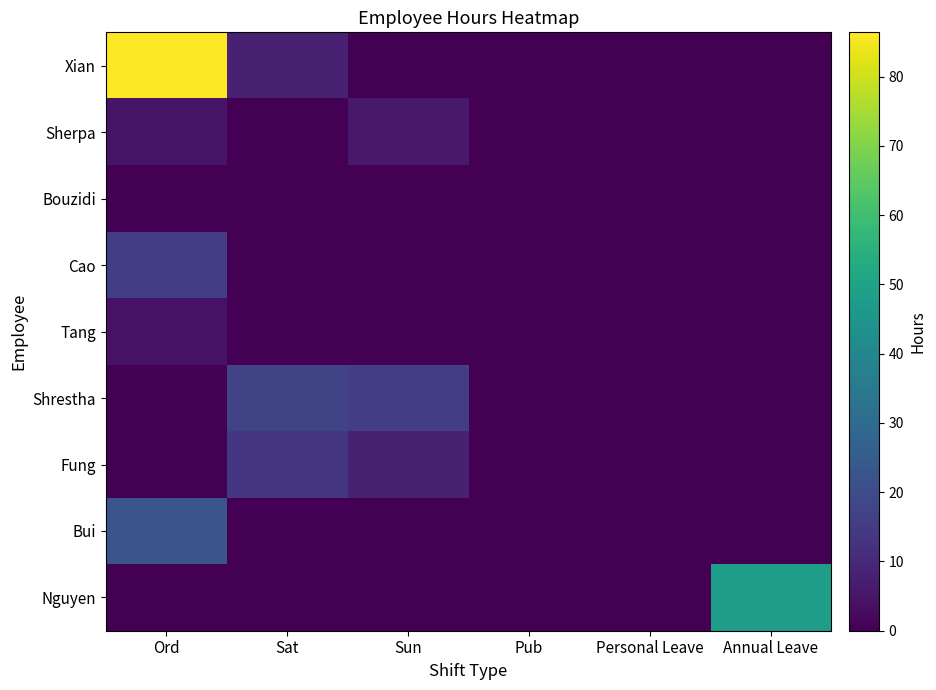

Reading right to left, what are all the values shown in this chart?

Xian: Annual Leave=0.0	Personal Leave=0.0	Pub=0.0	Sun=0.0	Sat=7.9	Ord=86.4
Sherpa: Annual Leave=0.0	Personal Leave=0.0	Pub=0.0	Sun=6.0	Sat=0.0	Ord=5.0
Bouzidi: Annual Leave=0.0	Personal Leave=0.0	Pub=0.0	Sun=0.0	Sat=0.0	Ord=0.0
Cao: Annual Leave=0.0	Personal Leave=0.0	Pub=0.0	Sun=0.0	Sat=0.0	Ord=15.6
Tang: Annual Leave=0.0	Personal Leave=0.0	Pub=0.0	Sun=0.0	Sat=0.0	Ord=4.3
Shrestha: Annual Leave=0.0	Personal Leave=0.0	Pub=0.0	Sun=15.8	Sat=17.8	Ord=0.0
Fung: Annual Leave=0.0	Personal Leave=0.0	Pub=0.0	Sun=7.9	Sat=13.7	Ord=0.0
Bui: Annual Leave=0.0	Personal Leave=0.0	Pub=0.0	Sun=0.0	Sat=0.0	Ord=22.7
Nguyen: Annual Leave=48.0	Personal Leave=0.0	Pub=0.0	Sun=0.0	Sat=0.0	Ord=0.0